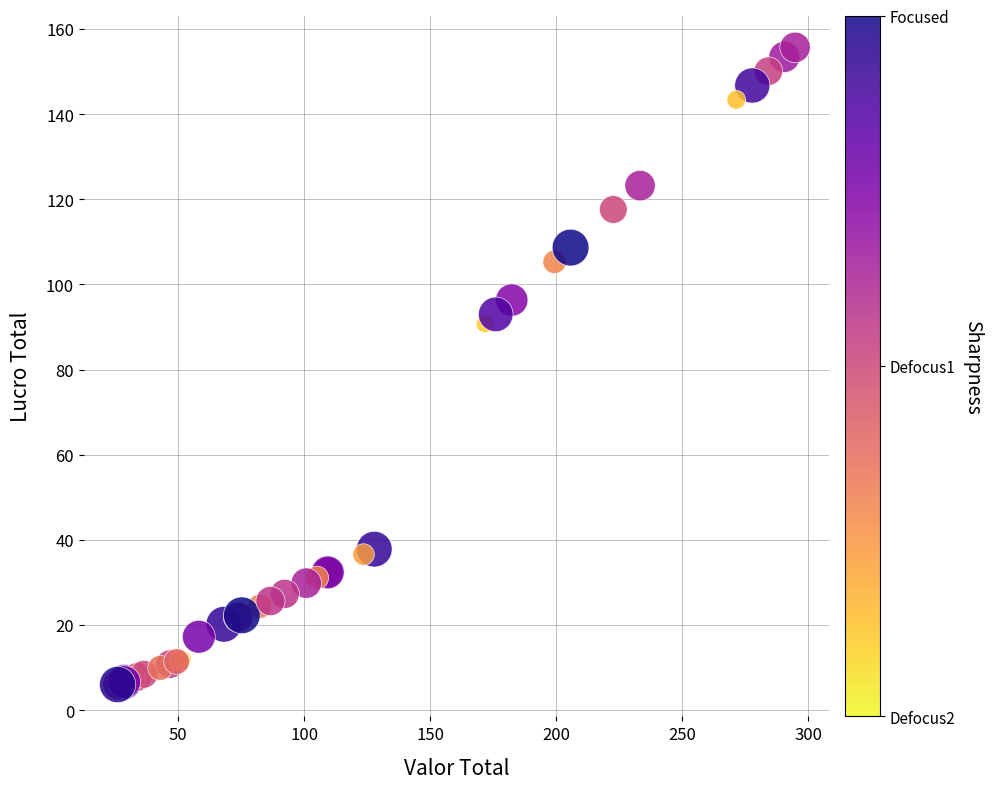

What Y value in the scatter plot is closest to 80?

90.7